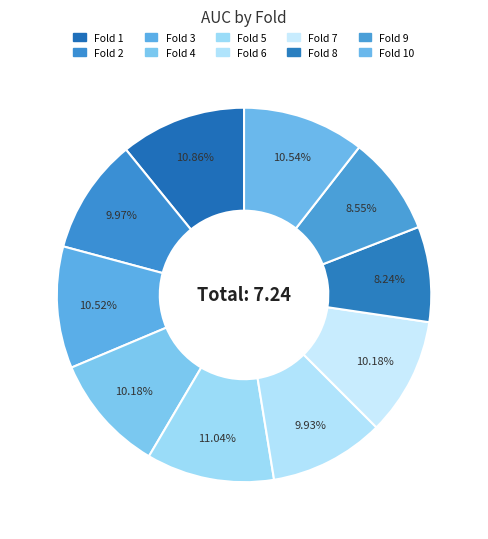

Count the number of slices in the pie.

10